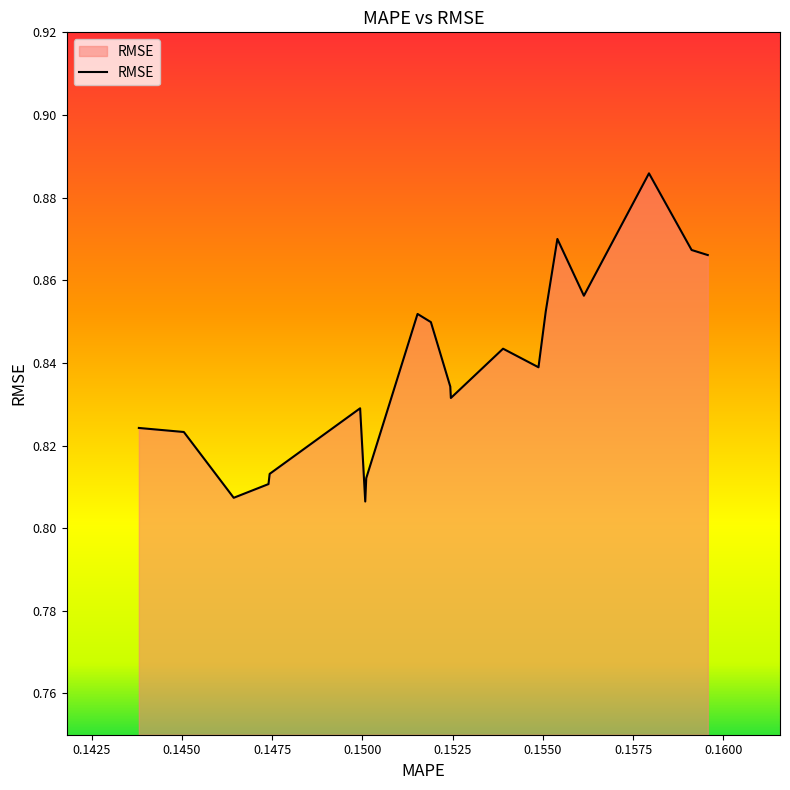

How many interior local peaks (higher than both neighbors) does the data have?

5